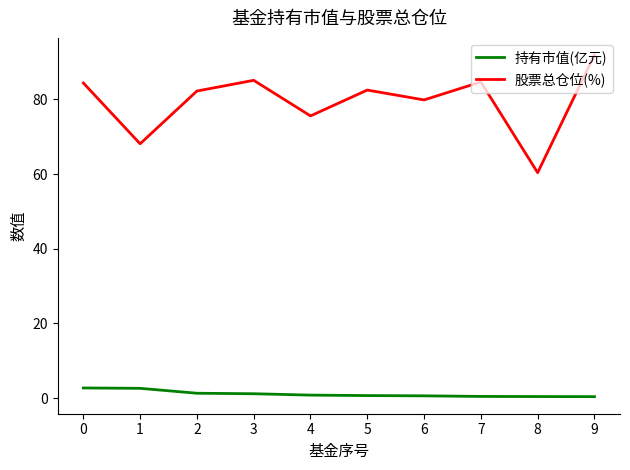

At how many categories does at least one series exceed 55?

10